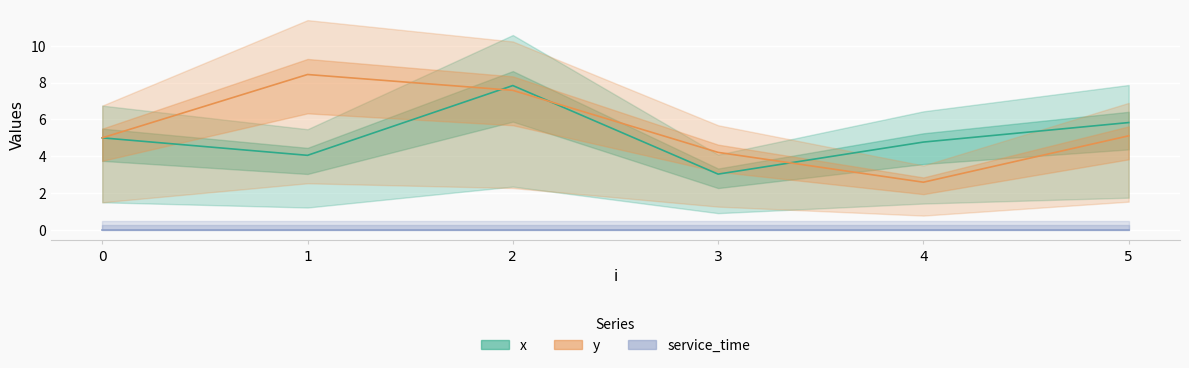

The value of x at 4 is 4.8. True or false?

True